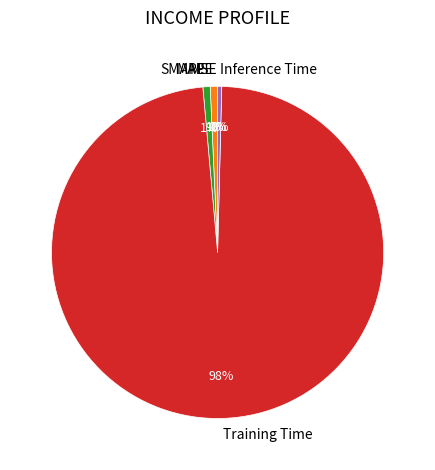

Does Training Time account for over 50% of the chart?

Yes